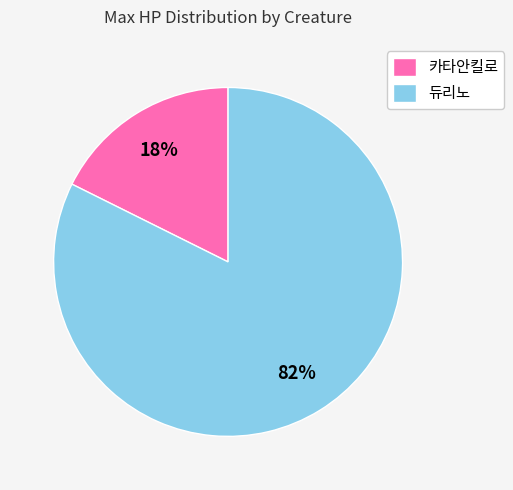

Do 듀리노 and 카타안킬로 together represent more than half of the pie?

Yes